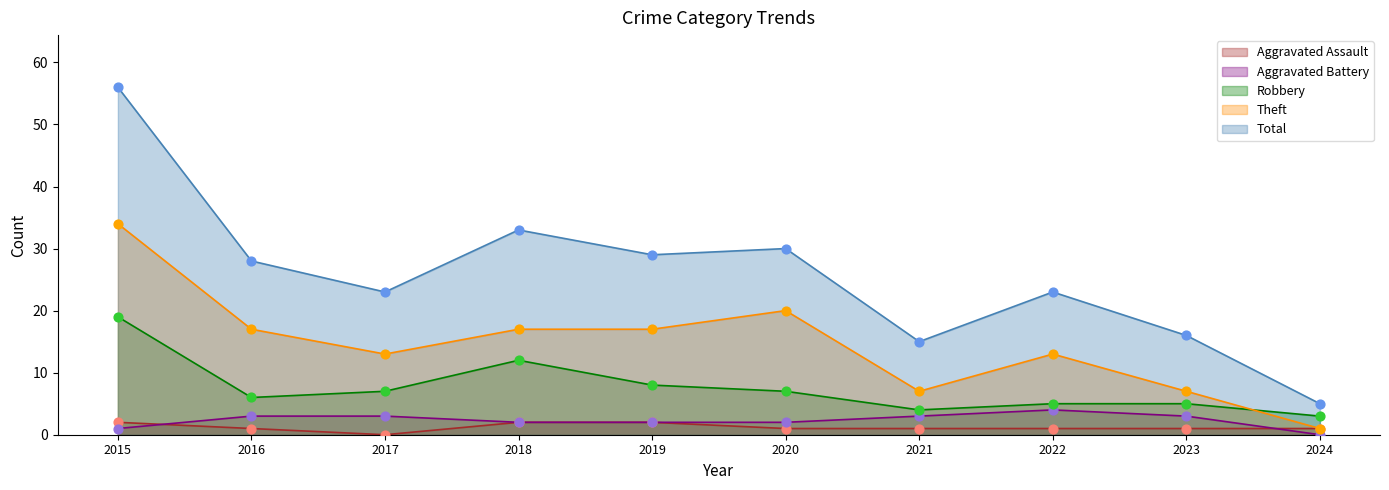

At how many categories does at least one series exceed 42?

1